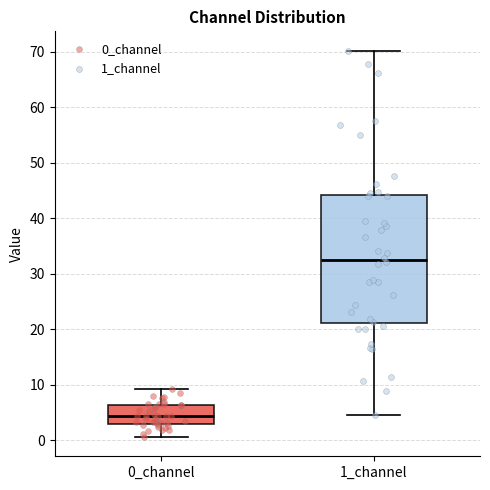

Reading left to right, transcribe this box plot: for each box, give where its median line is, the range the box spans, and where its two whiskers end, as read against the y-axis. The values are not printed on the chart, so give them approximately, as read against the axis.

0_channel: median 4, box 3 to 6, whiskers 1 to 9
1_channel: median 32, box 21 to 44, whiskers 5 to 70